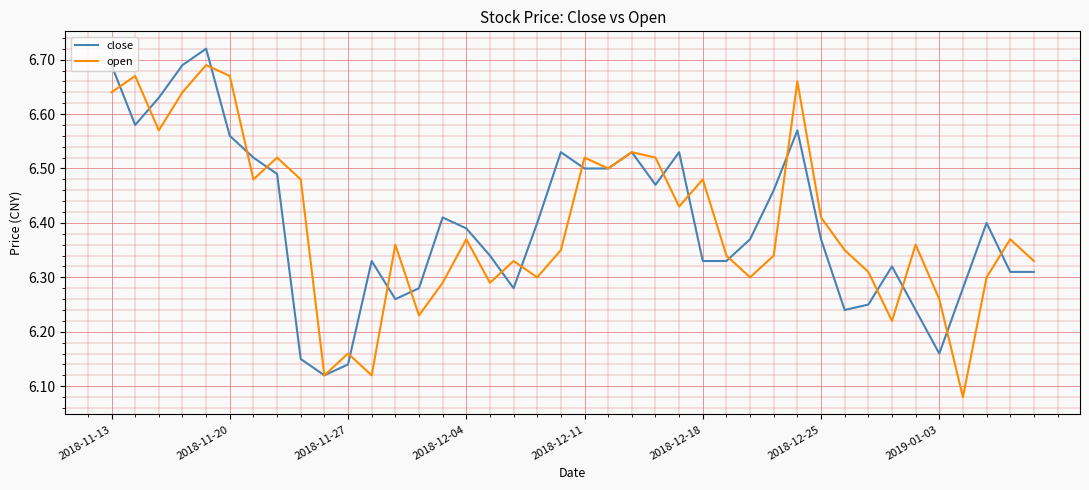

Rank the series by their maximum value, from lowest to highest.

open, close